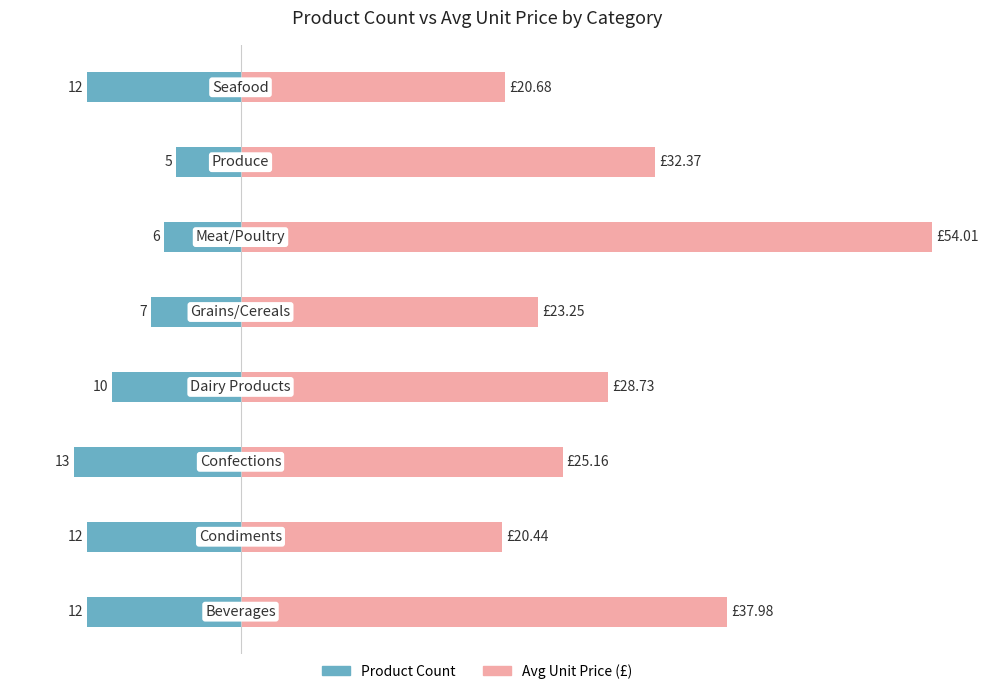

How many groups of bars are there?

8